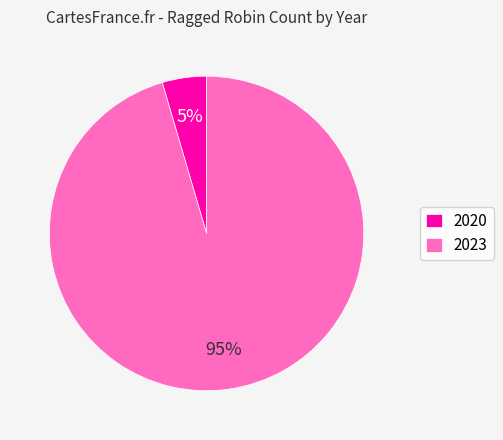

How many segments does this pie chart have?

2